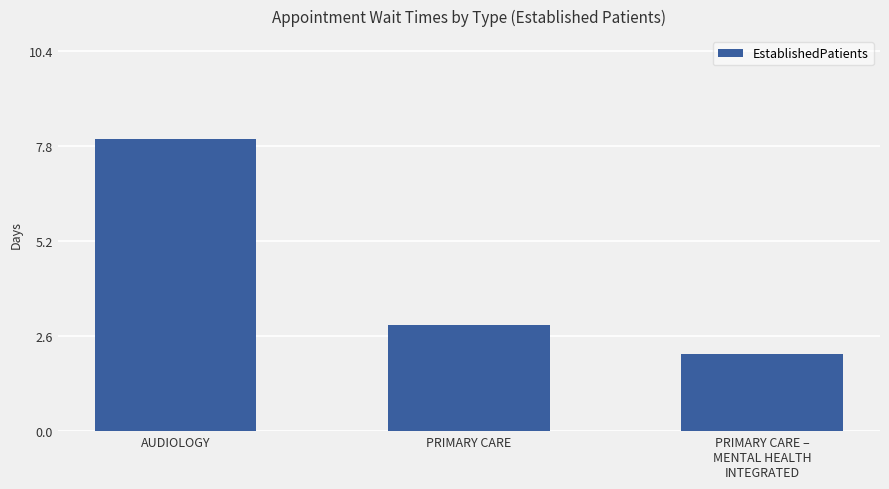

Which label corresponds to the largest value in the chart?

AUDIOLOGY